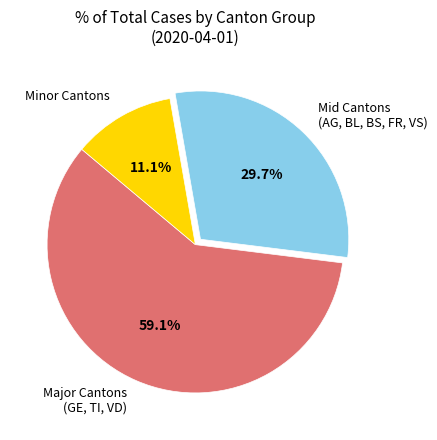

Is there a majority slice in this chart?

Yes